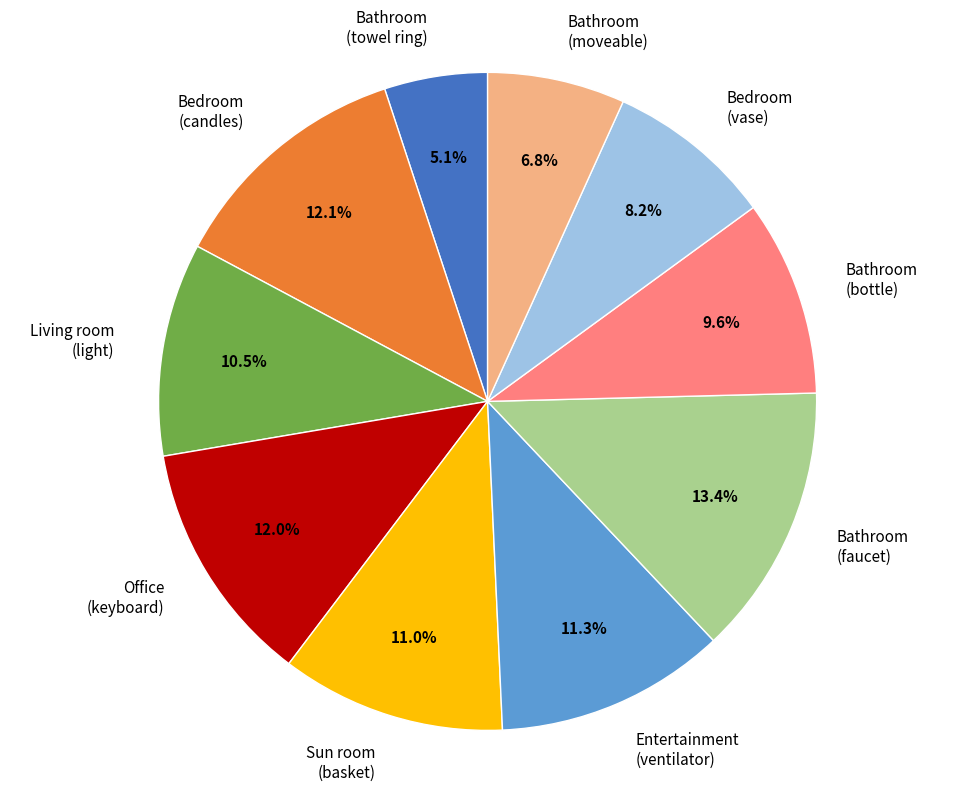

What percentage do Bathroom (faucet) and Bedroom (vase) together represent?

21.6%